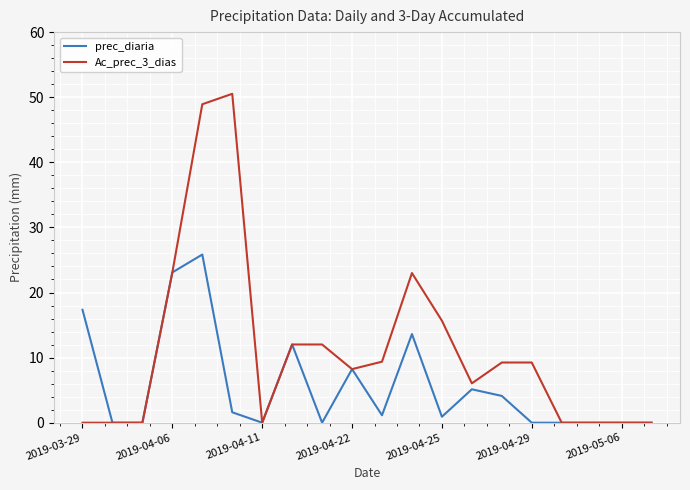

Rank the series by their average value, from lowest to highest.

prec_diaria, Ac_prec_3_dias